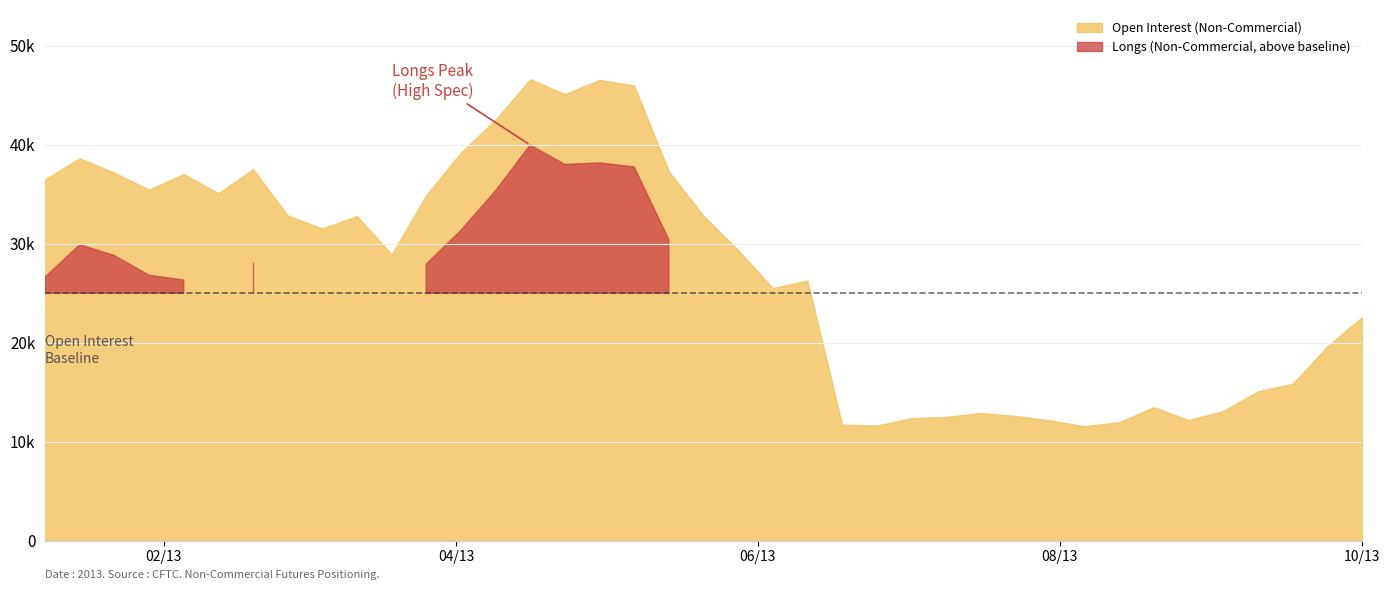

Does the chart display data point markers on the line(s)?

No